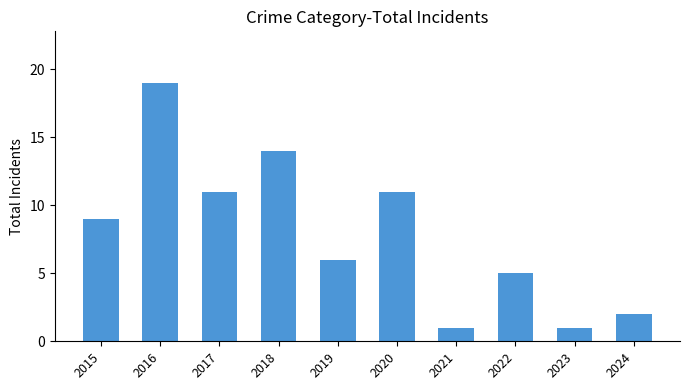

What is the approximate value at 2017, to the nearest 5?

10